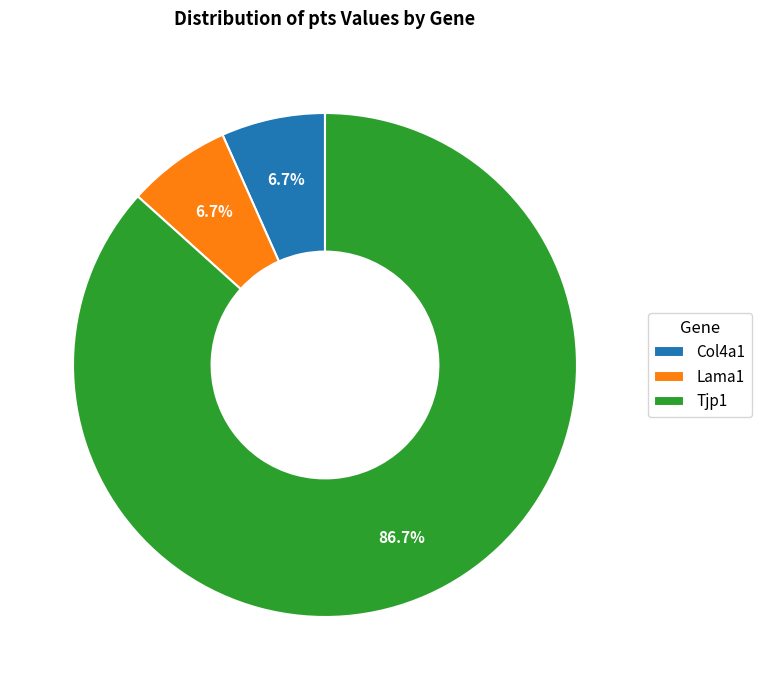

To the nearest percent, what percentage of the pie is Tjp1?

87%